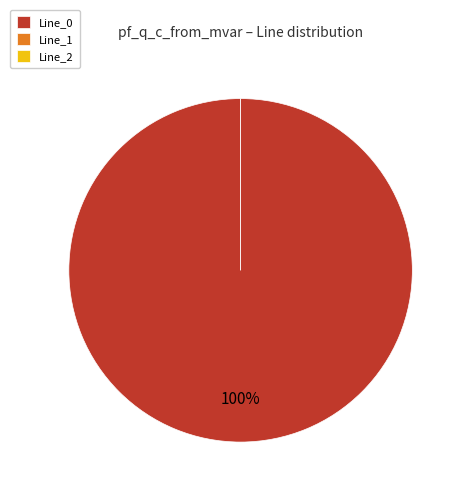

To the nearest percent, what is the difference between the largest and smallest slice percentages?

100%